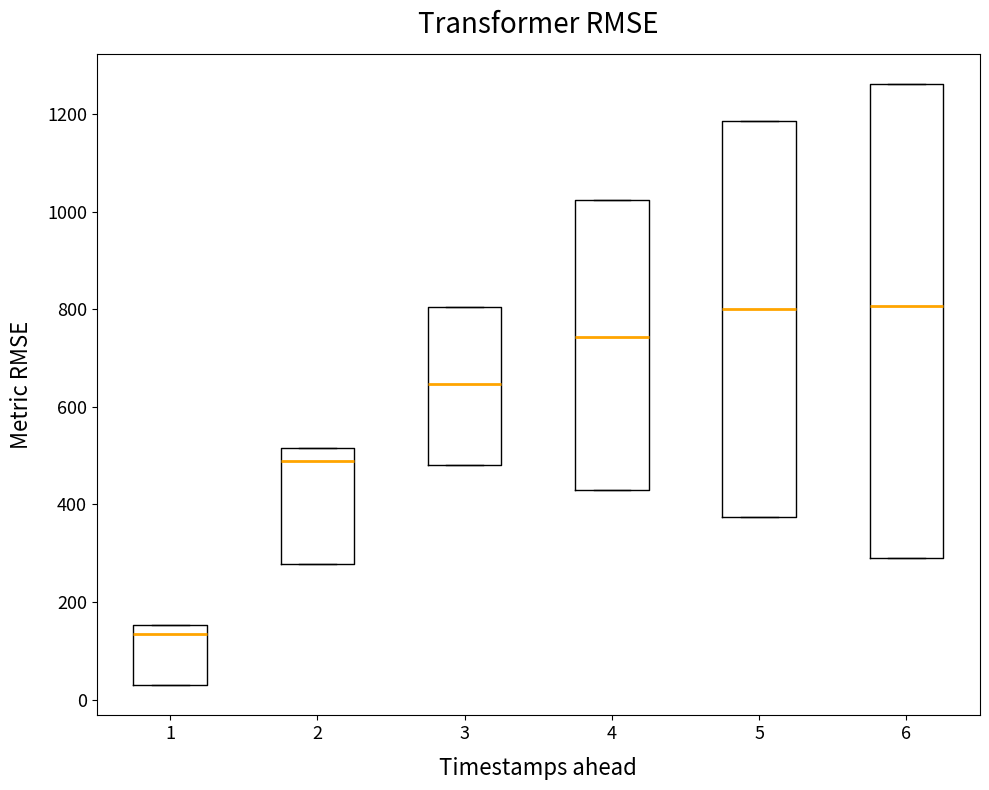

Where does the median line of the box at x = 4 sit on the y-axis? The values are not printed on the chart, so give them approximately, as read against the axis.

740